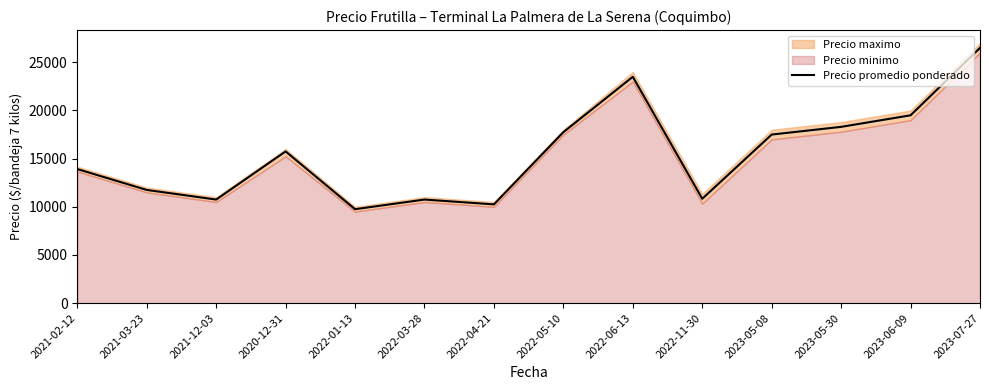

Does the chart display data point markers on the line(s)?

No